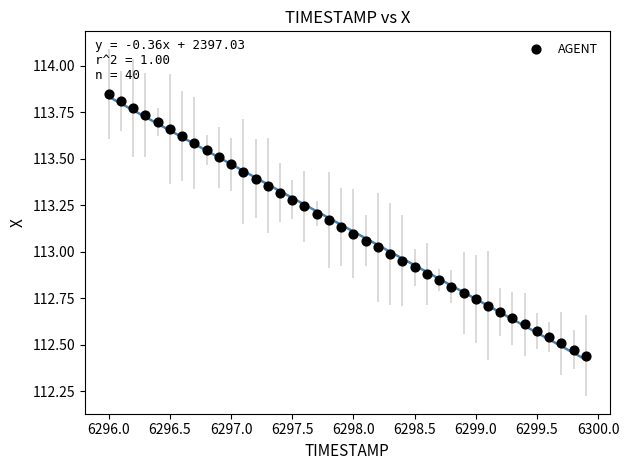

What is the range of X values (max minus min)?

3.9